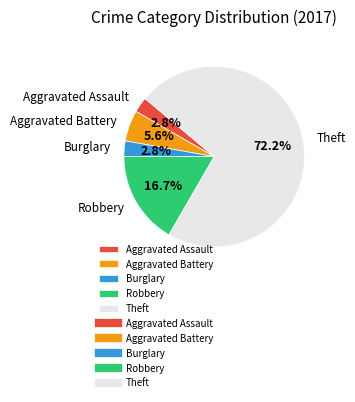

To the nearest percent, what is the combined percentage of Aggravated Assault and Robbery?

19%